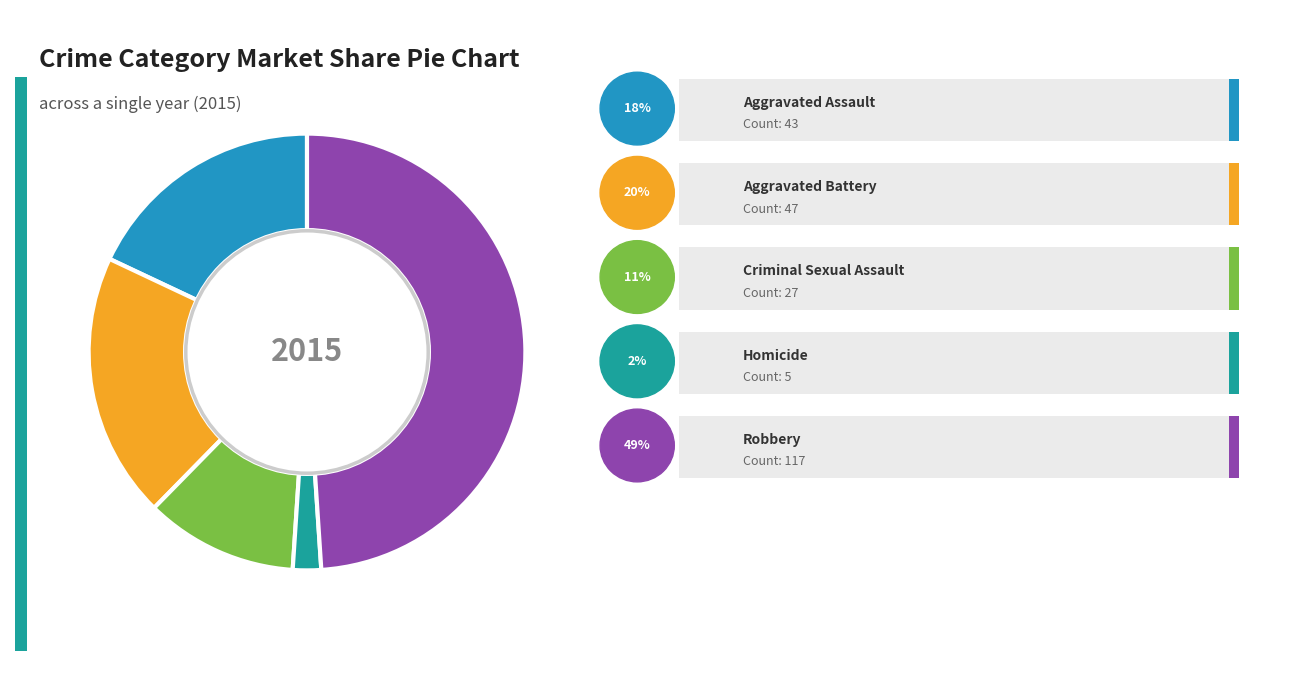

Is there a majority slice in this chart?

No